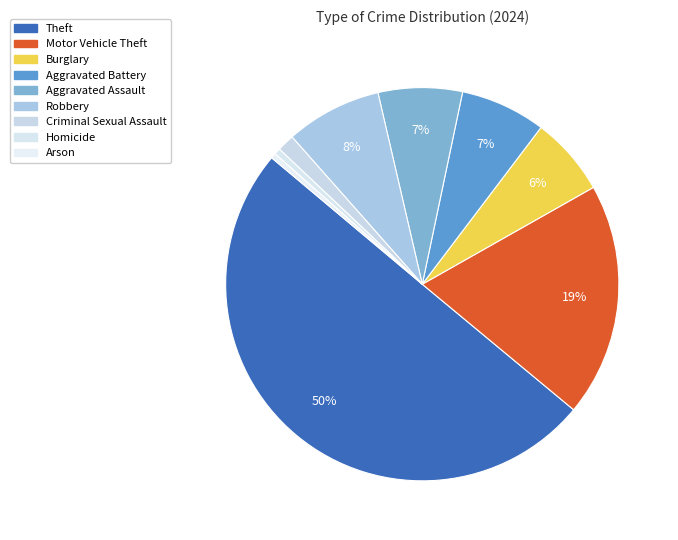

What percentage do Homicide and Motor Vehicle Theft together represent?

19.7%